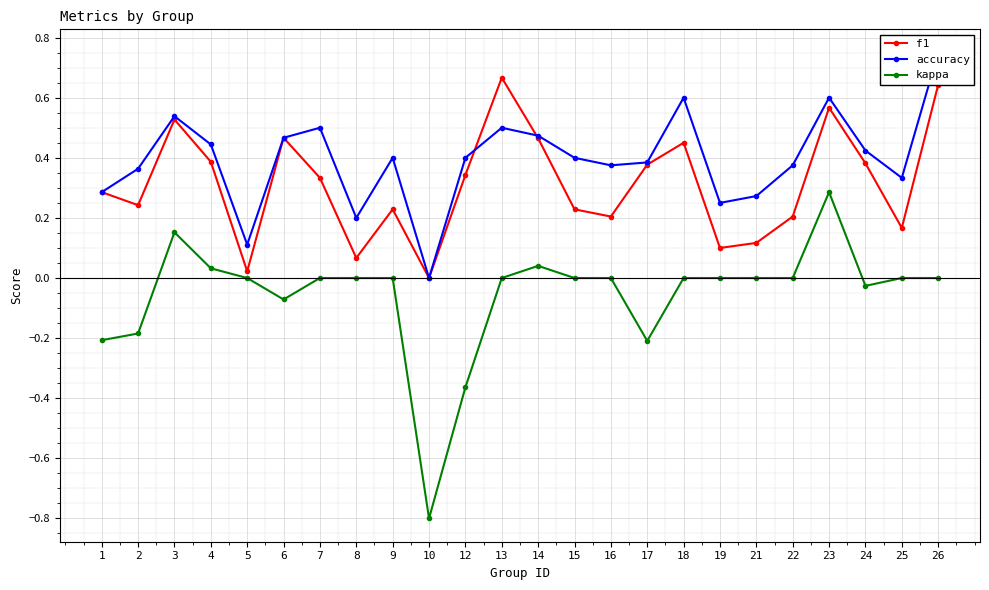

At which category does the chart reach its minimum across all series?

10